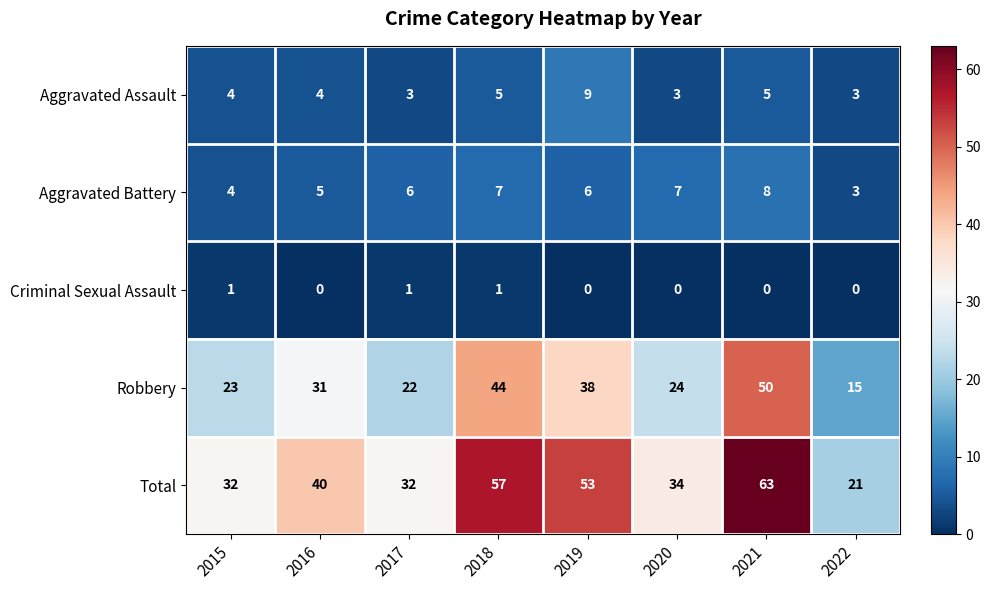

Where is Aggravated Battery nearest to the value 5?

2016